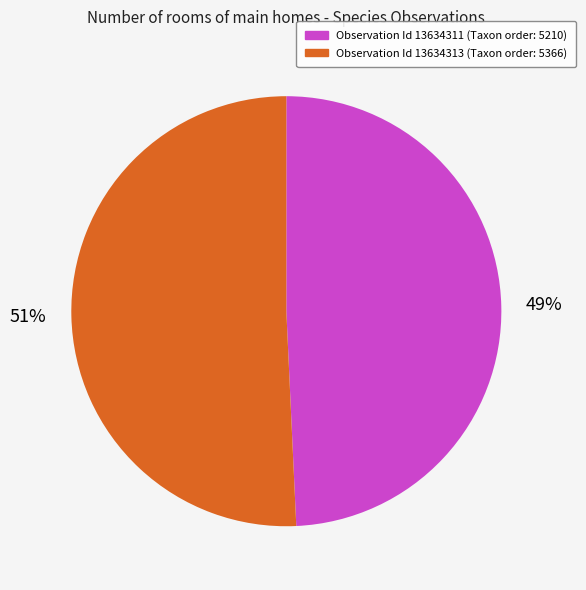

Is there any slice that represents more than half of the pie?

Yes